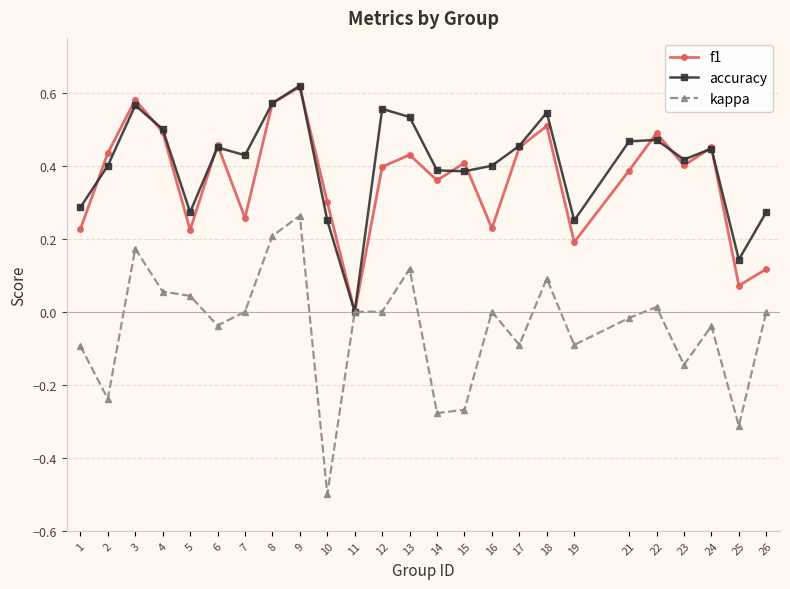

Rank the series at 7 from lowest to highest value.

kappa, f1, accuracy